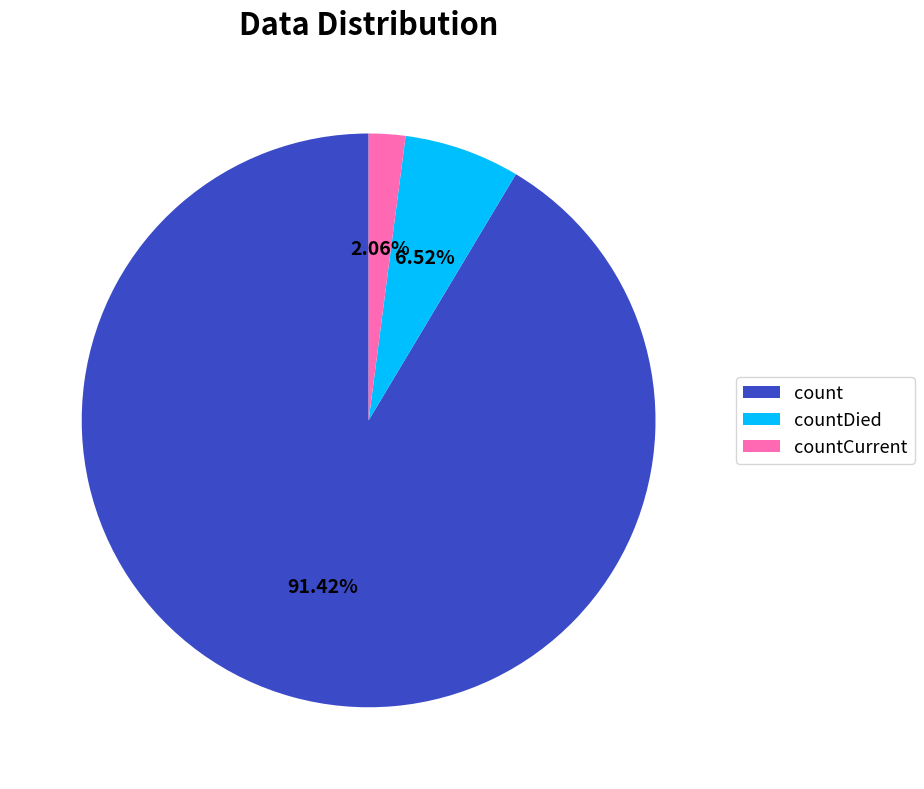

Is it true that count is 77% of the pie?

False